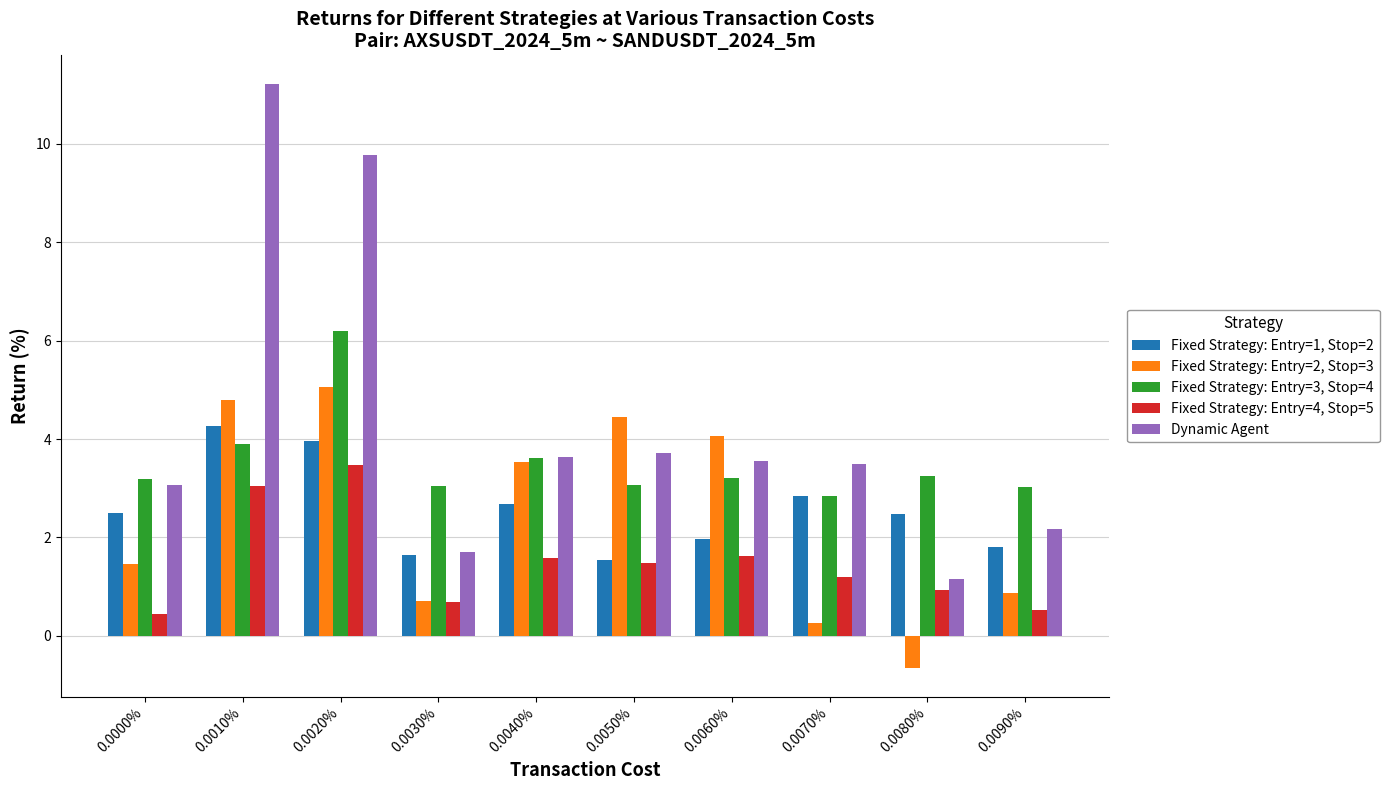

Does the chart contain any negative values?

Yes